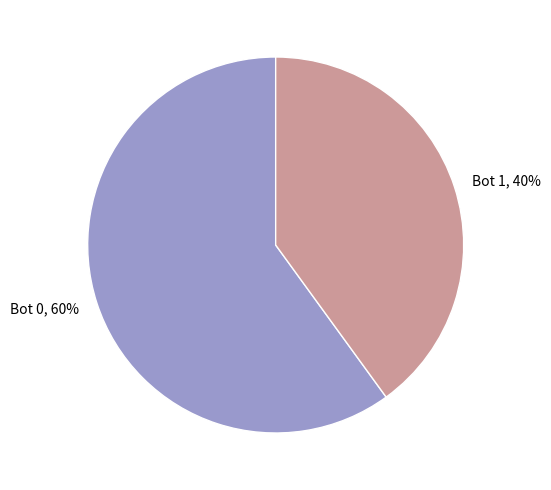

Rank the categories by value from highest to lowest.

Bot 0, Bot 1